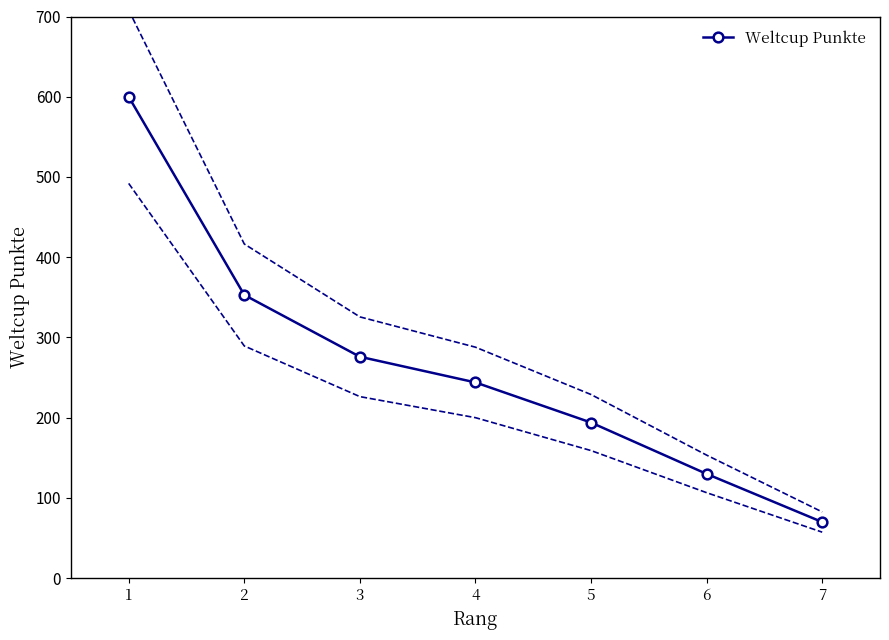

True or false: Weltcup Punkte has more than 1 points higher than both neighbors.

False